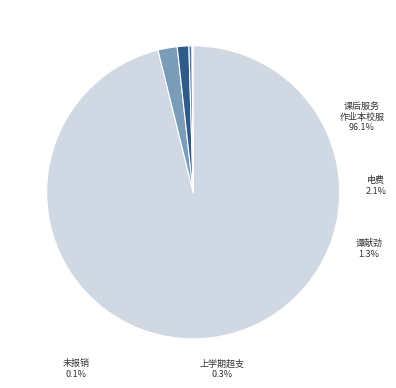

To the nearest percent, what is the average slice percentage?

20%